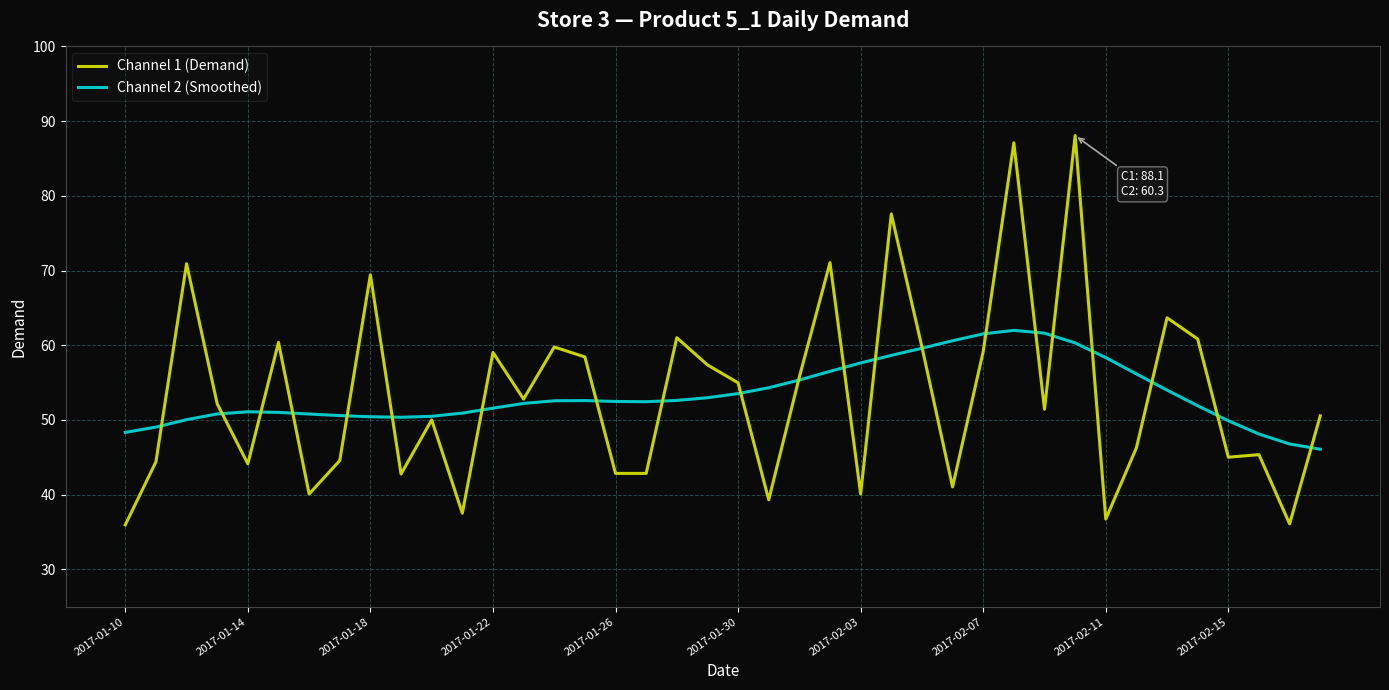

List the series in order of their peak value, lowest first.

Channel 2 (Smoothed), Channel 1 (Demand)